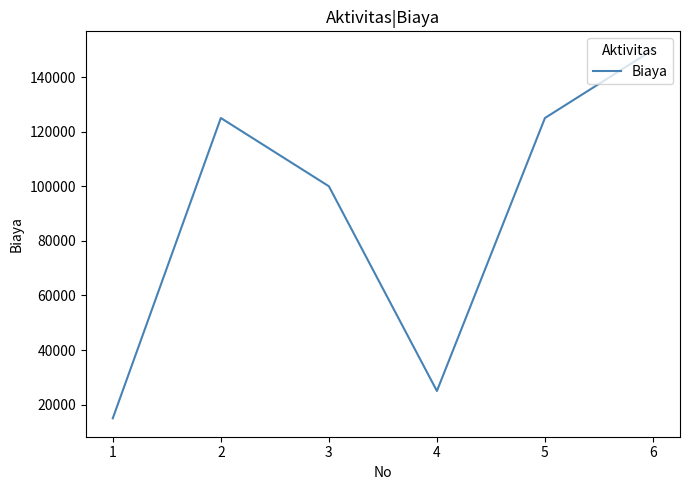

Reading right to left, transcribe all the data shown in this chart.

150000	125000	25000	100000	125000	15000